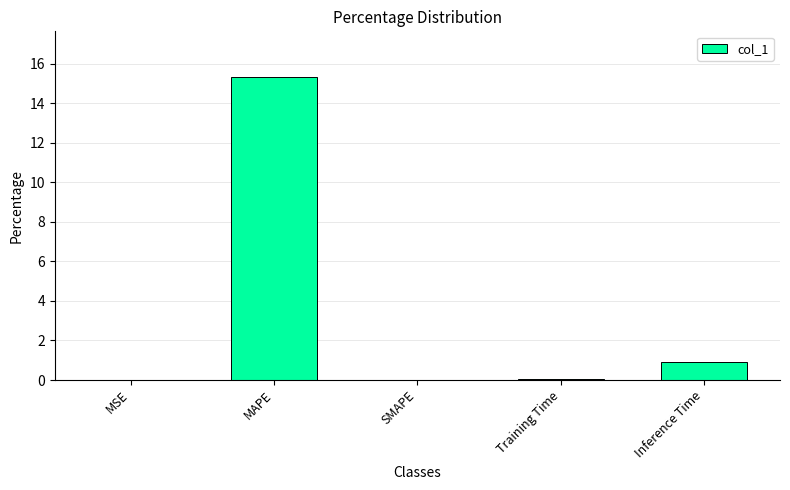

Between MSE and Inference Time, which is larger?

Inference Time